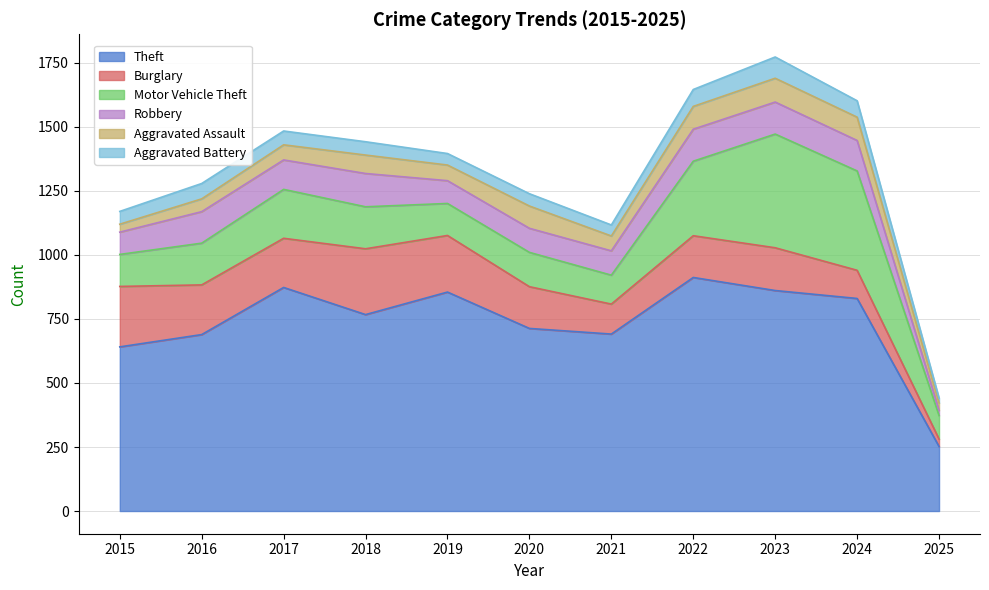

What is the difference between the Motor Vehicle Theft values at 2019 and 2016?

38